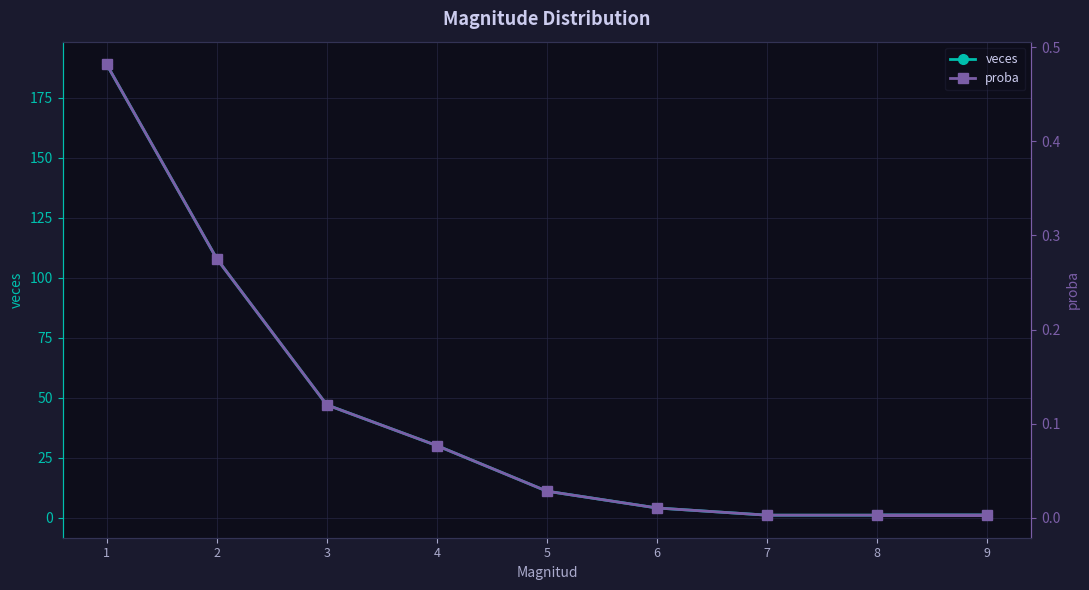

The veces series shows 189.0 at 1. True or false?

True